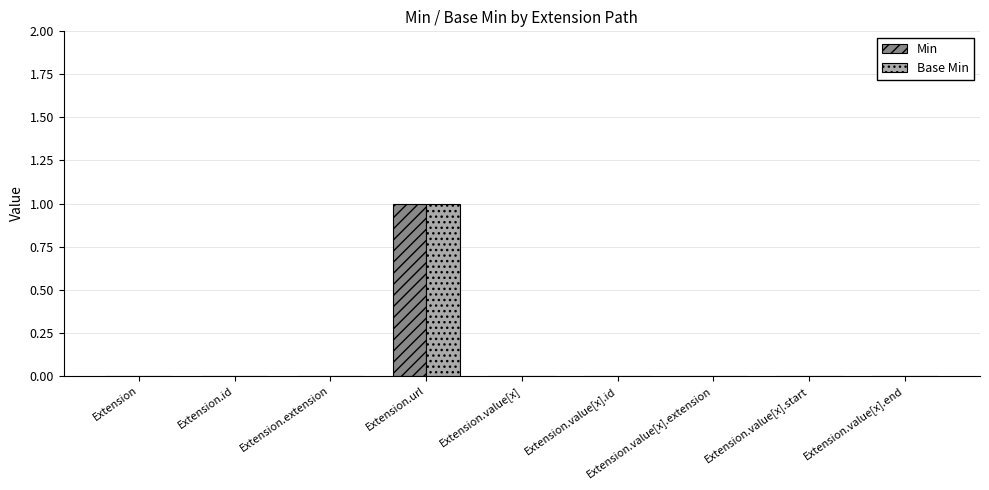

What is the sum of all Min values?

1